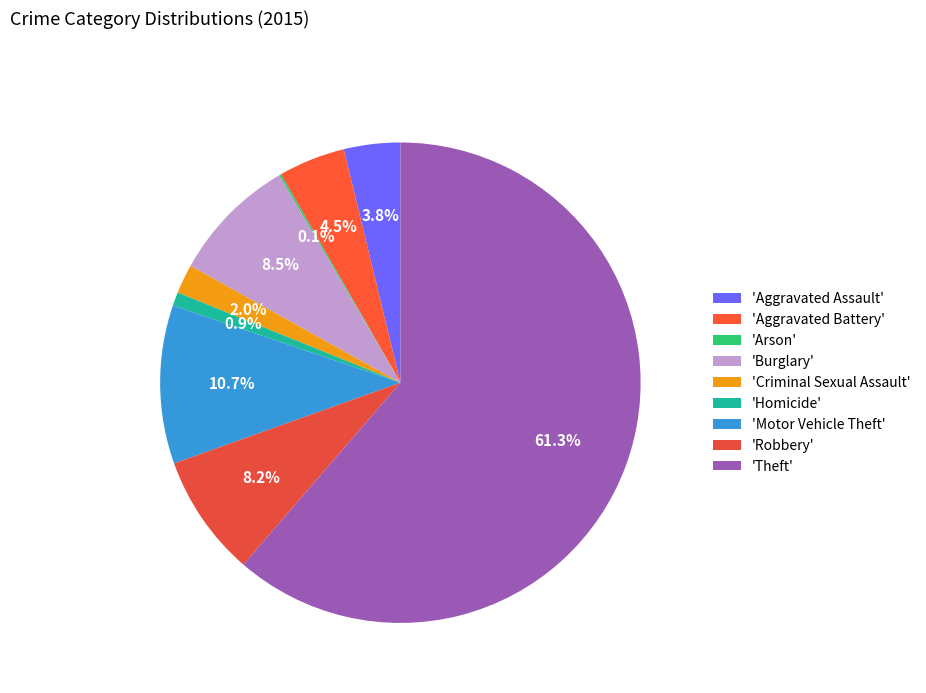

Which slice is the largest?

'Theft'